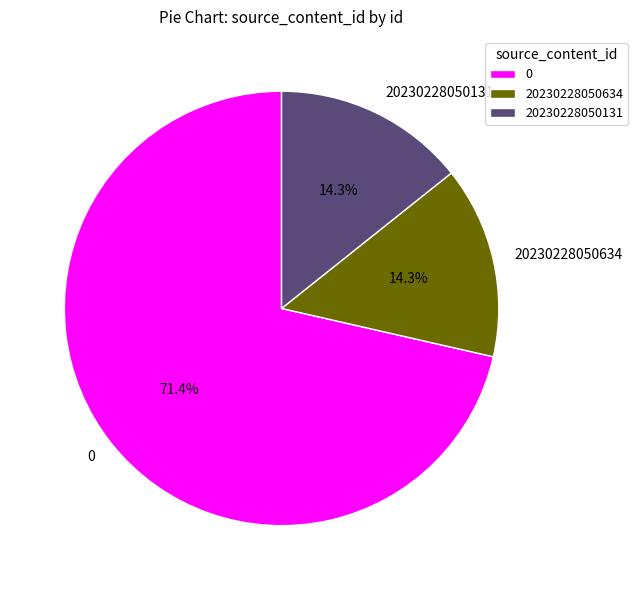

Count the number of slices in the pie.

3